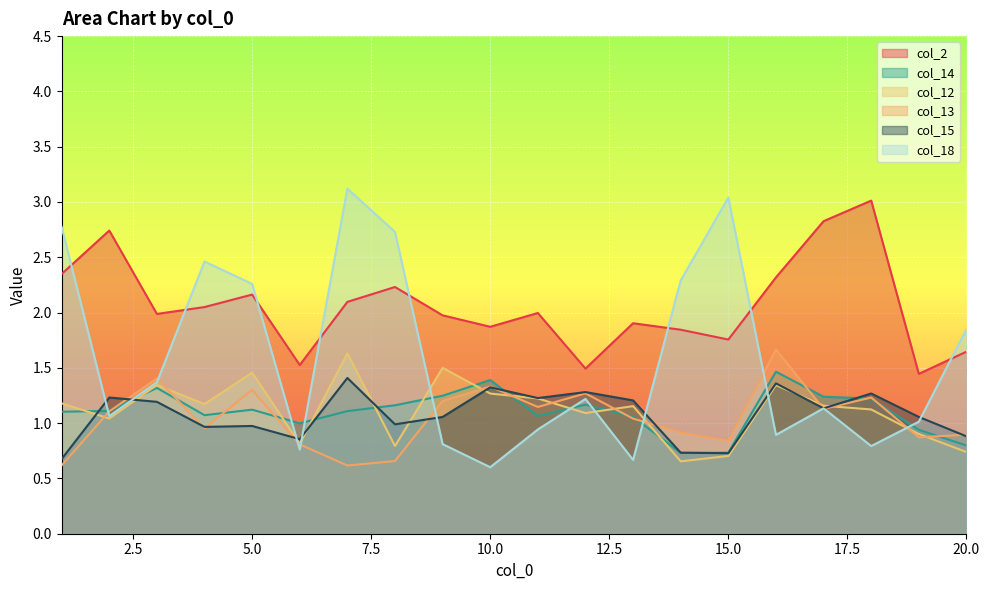

What is the average value of the col_2 series?

2.1